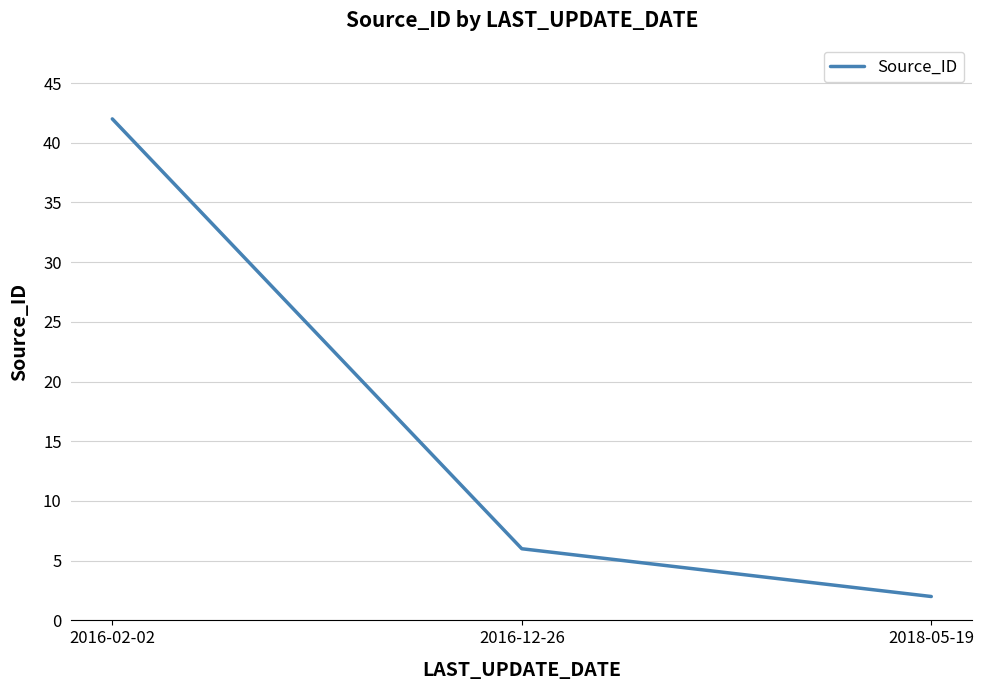

List the labels in order of value, smallest first.

2018-05-19, 2016-12-26, 2016-02-02